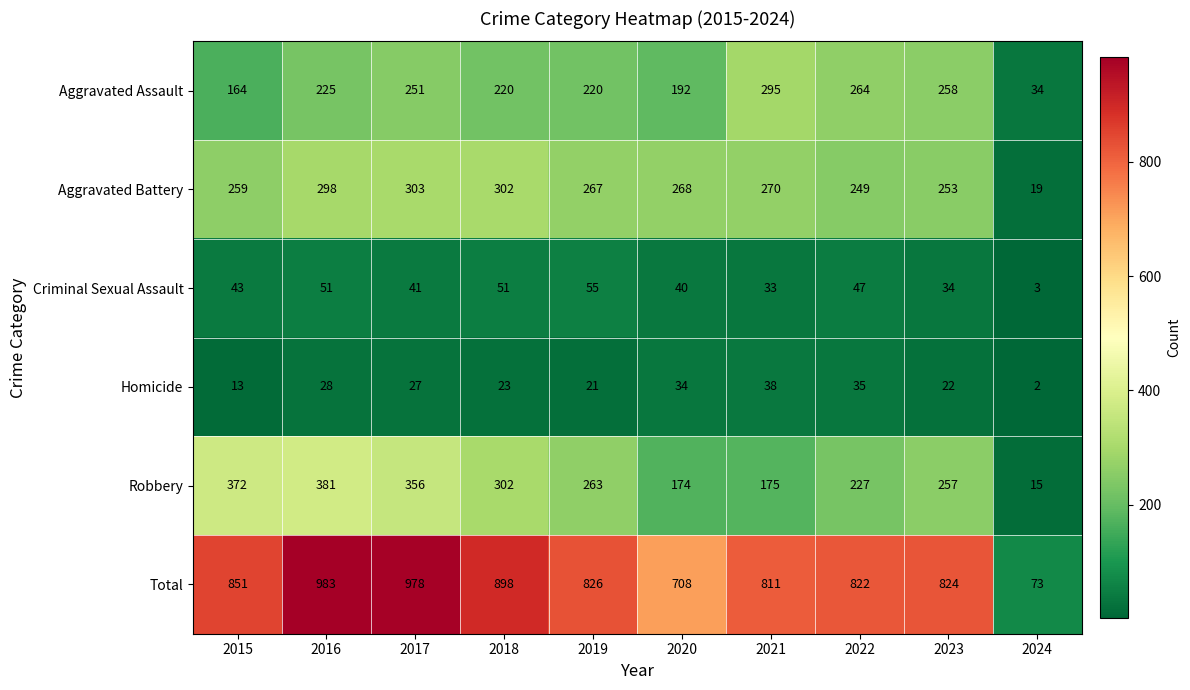

Between 2019 and 2020, which series saw the biggest shift?

Total